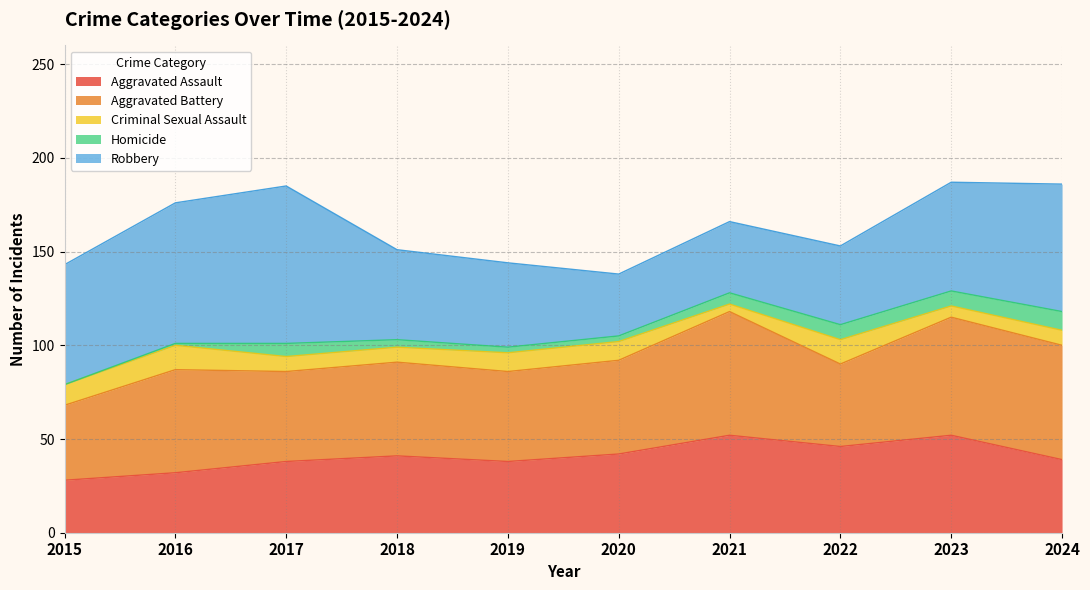

Which has a higher value, 2019 or 2015?

2019